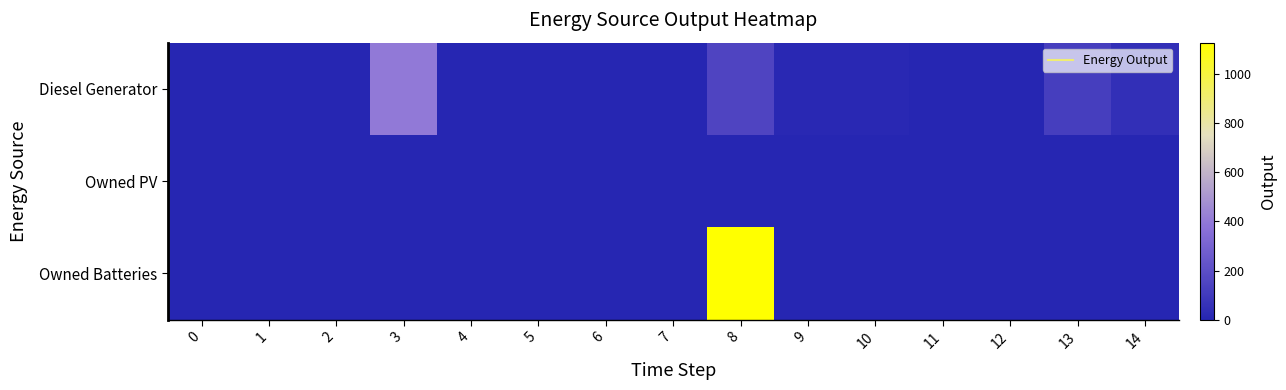

Which has a higher value, 6 or 8?

8